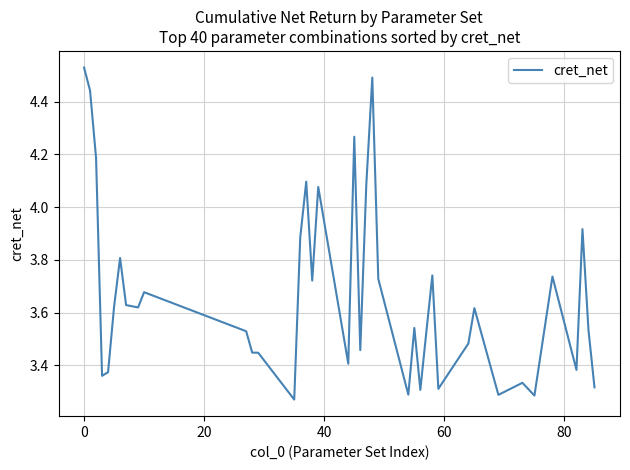

Reading left to right, what are all the values shown in this chart?

4.5	4.4	4.2	3.4	3.4	3.6	3.8	3.6	3.6	3.7	3.5	3.4	3.4	3.3	3.9	4.1	3.7	4.1	3.4	4.3	3.5	4.1	4.5	3.7	3.3	3.5	3.3	3.5	3.7	3.3	3.5	3.6	3.3	3.3	3.3	3.7	3.4	3.9	3.5	3.3